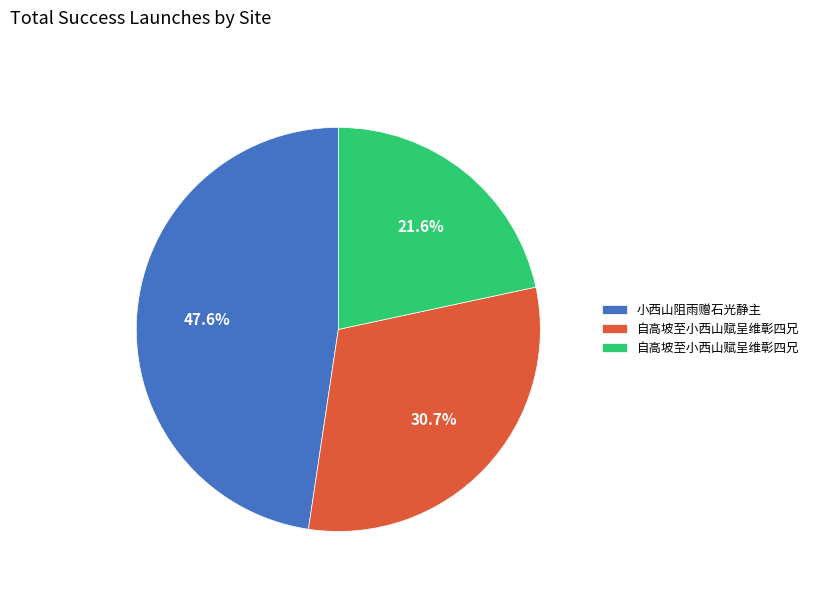

Does any single category account for the majority?

No